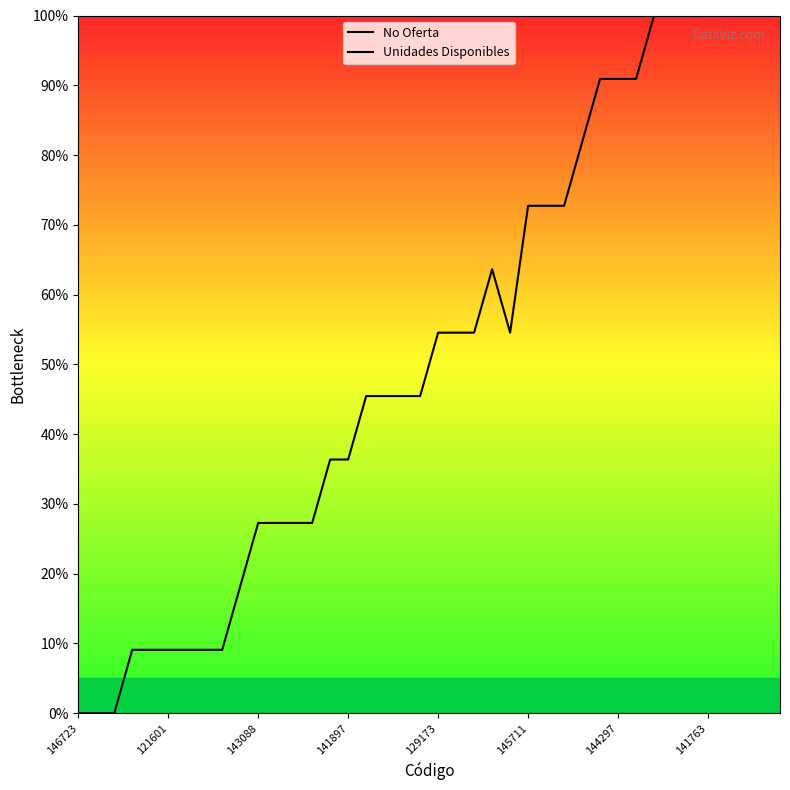

Which series contains the lowest Y value?

No Oferta